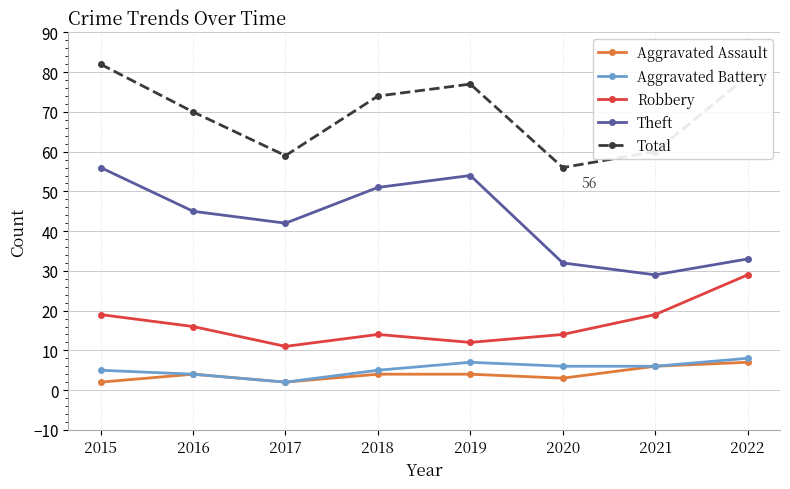

At which category does Aggravated Assault reach its first local valley?

2017